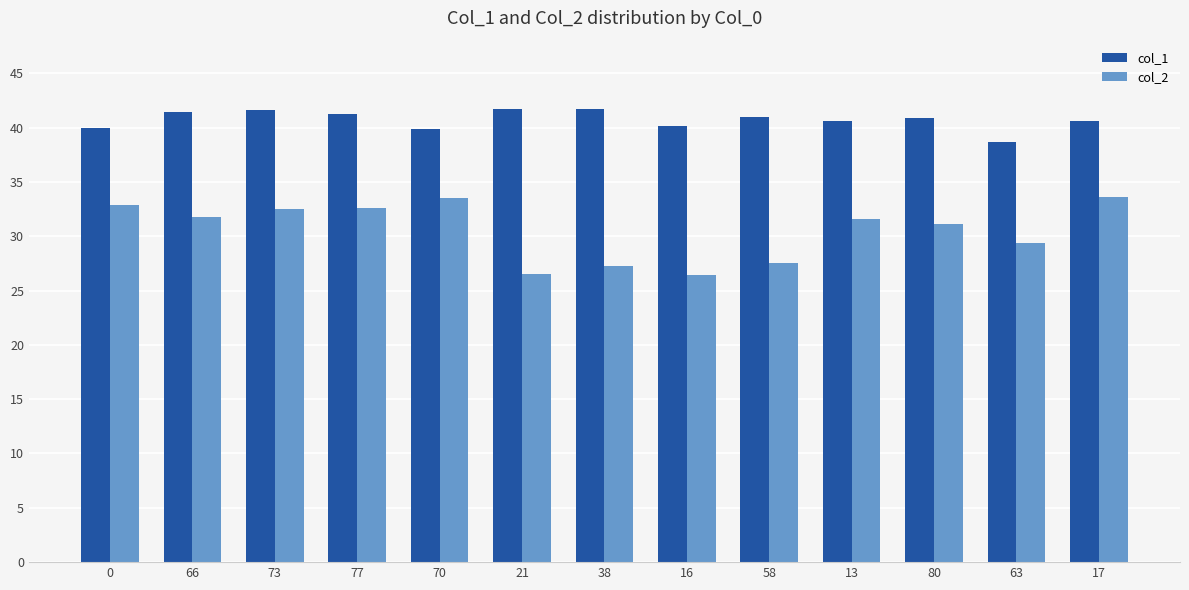

Read the col_1 value at 21.

41.7